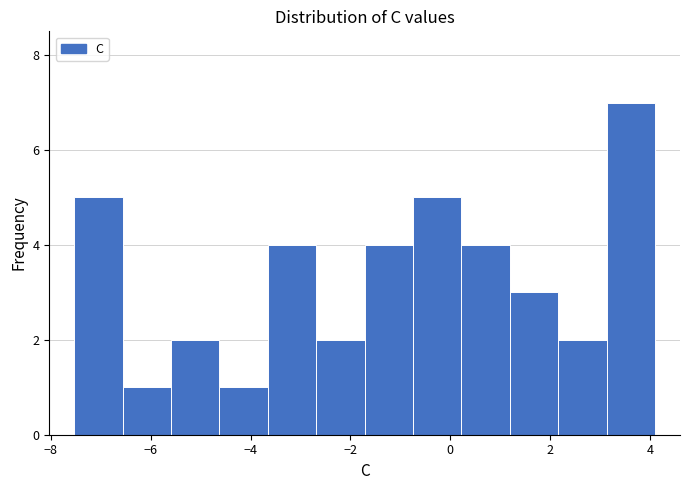

Which range on the x-axis has the tallest bar?

3.2 to 4.2